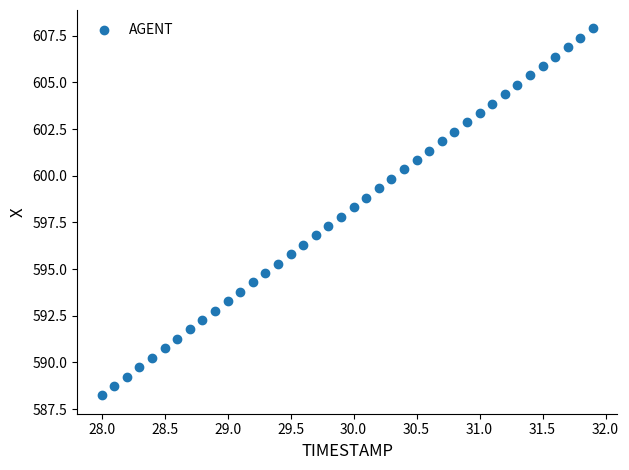

What is the range of X values (max minus min)?

3.9